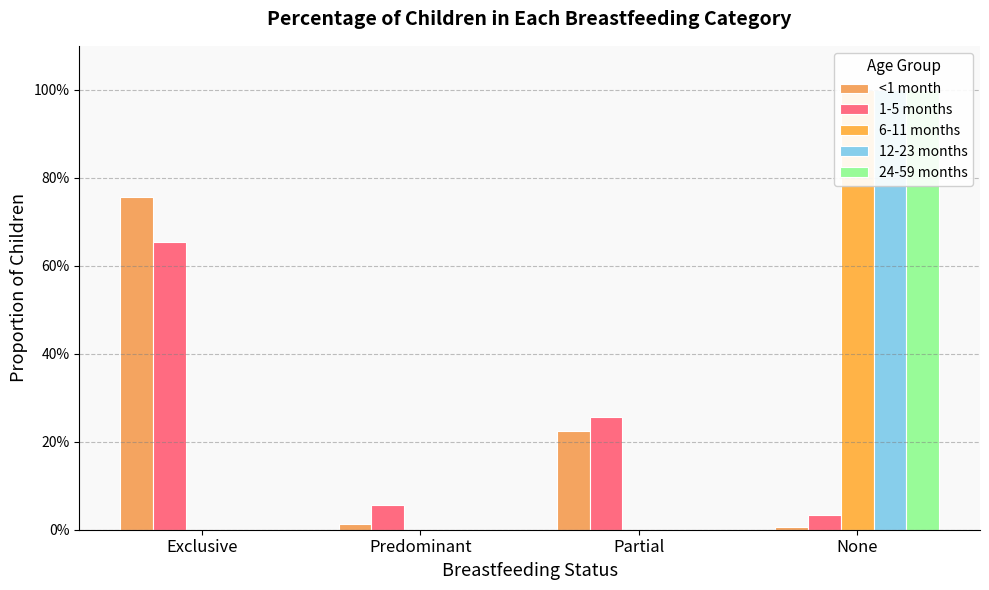

What is the sum of all 6-11 months values?

1.0